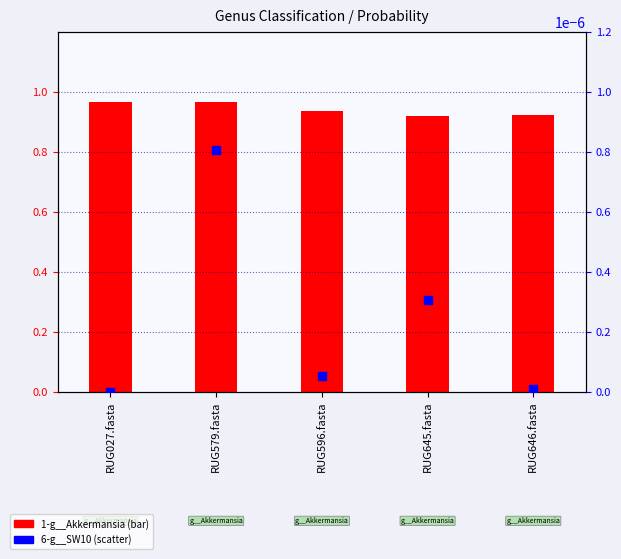

What are all the series names shown in the legend?

1-g__Akkermansia, 6-g__SW10